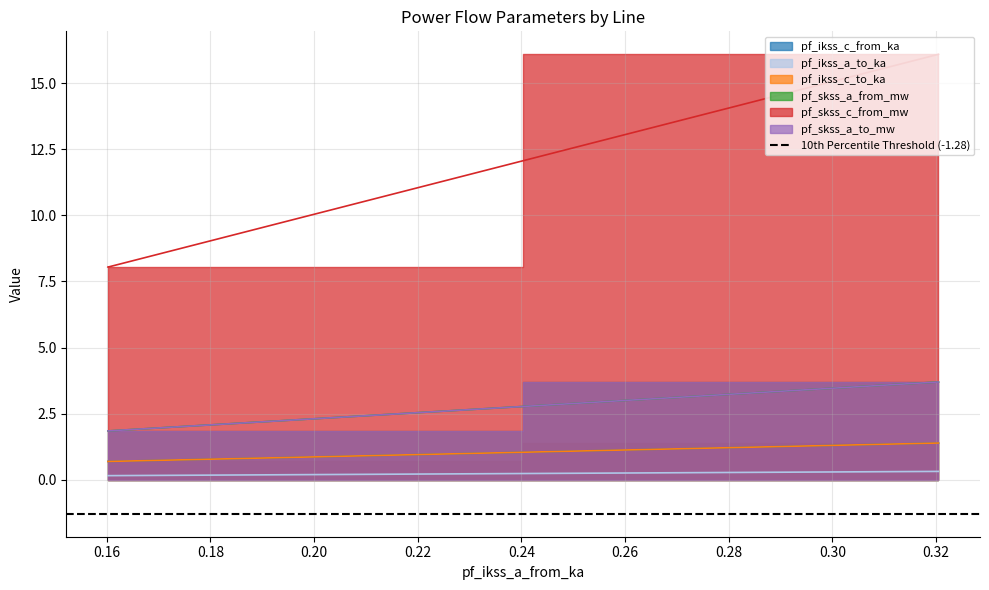

At Line_1, list the series in order from largest to smallest.

pf_skss_c_from_mw, pf_skss_a_from_mw, pf_skss_a_to_mw, pf_ikss_c_to_ka, pf_ikss_c_from_ka, pf_ikss_a_to_ka